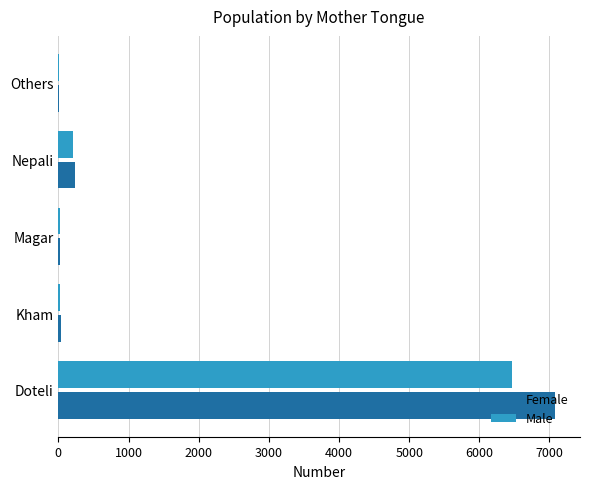

Which series has the widest spread of values?

Female